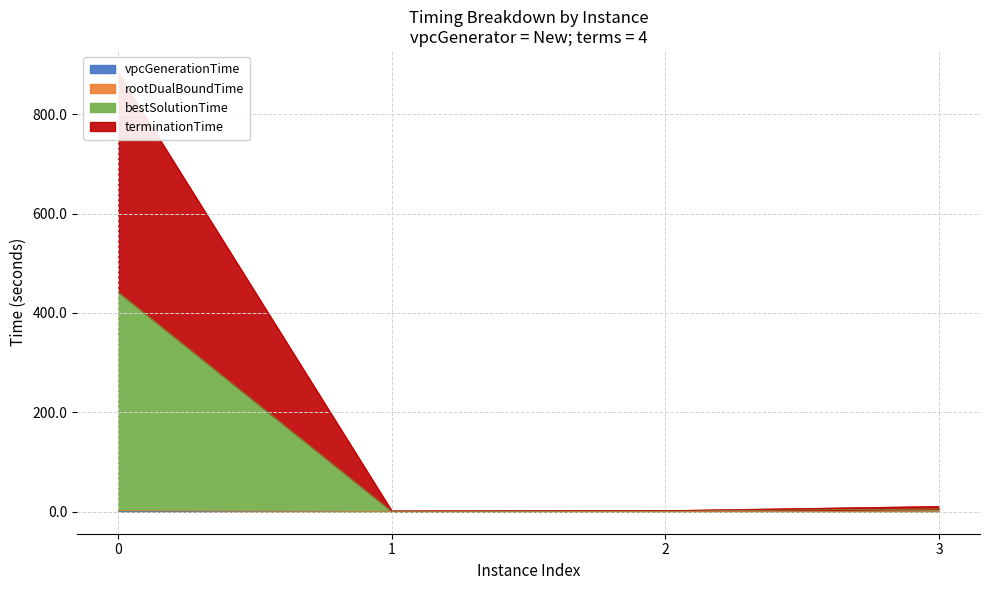

Which series has the widest spread of values?

terminationTime